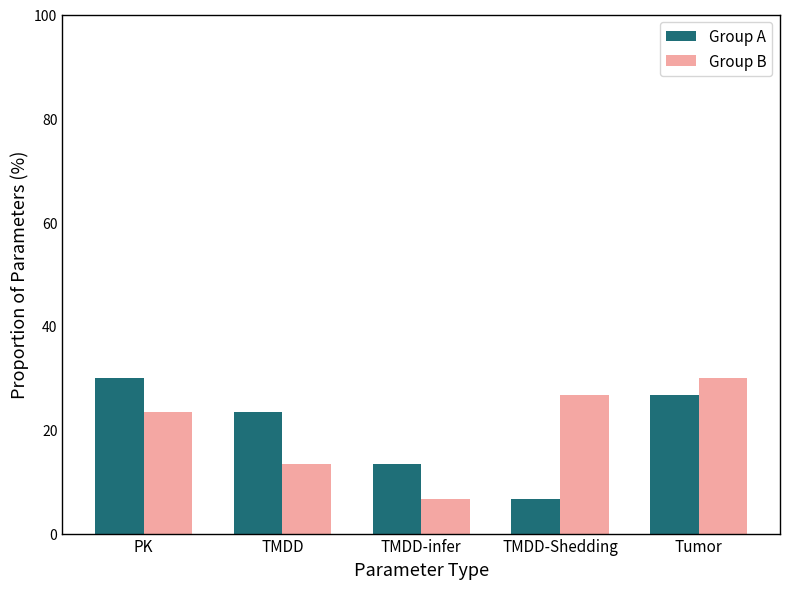

At how many categories does at least one series exceed 8?

5